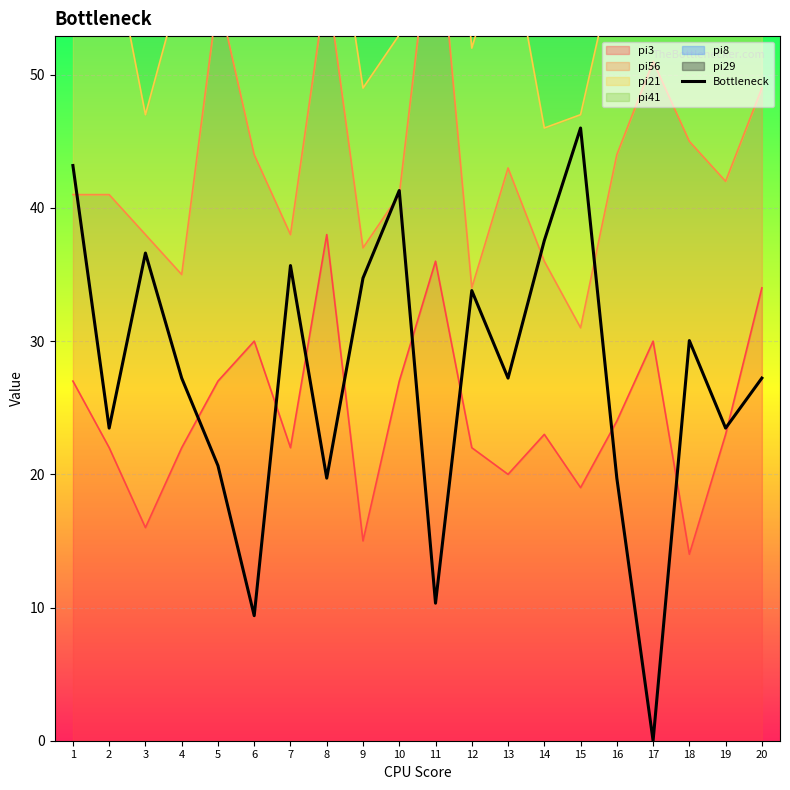

Rank the categories by value from highest to lowest.

15, 1, 10, 14, 3, 7, 9, 12, 18, 4, 13, 20, 2, 19, 5, 8, 16, 11, 6, 17